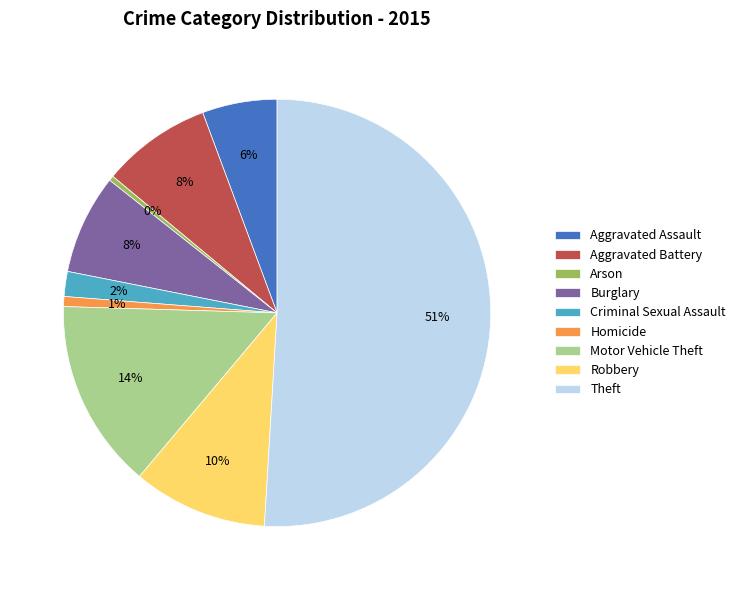

How many slices are in this pie chart?

9